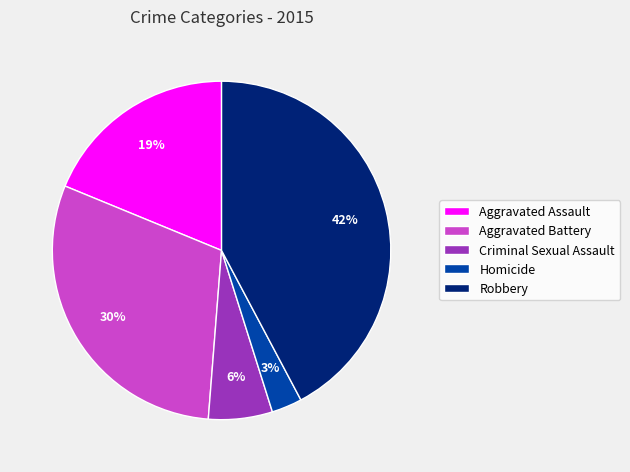

What is the smallest slice in the pie chart?

Homicide